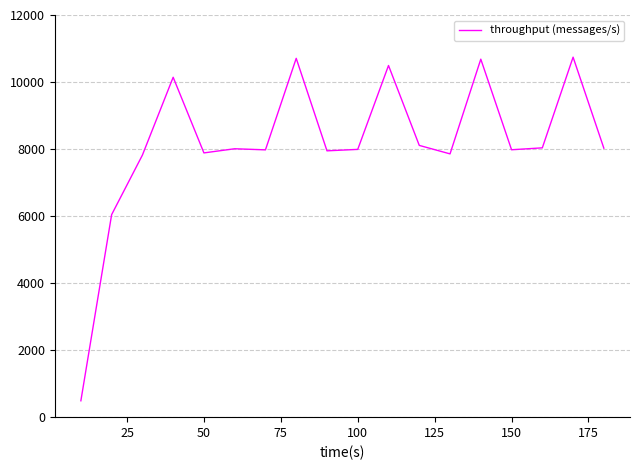

What is the difference between the maximum and minimum values?

10253